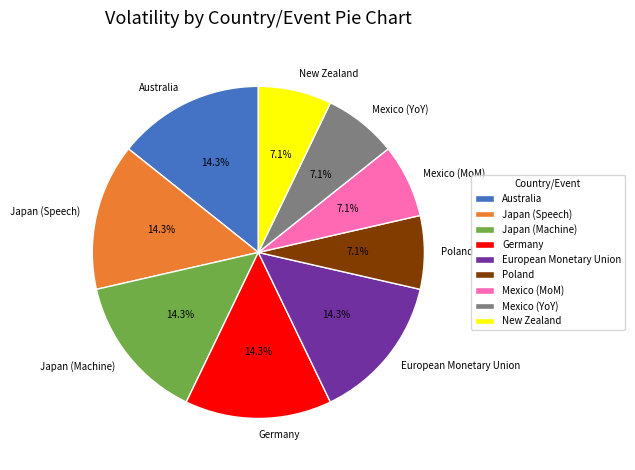

To the nearest percent, what portion does Mexico (YoY) represent?

7%